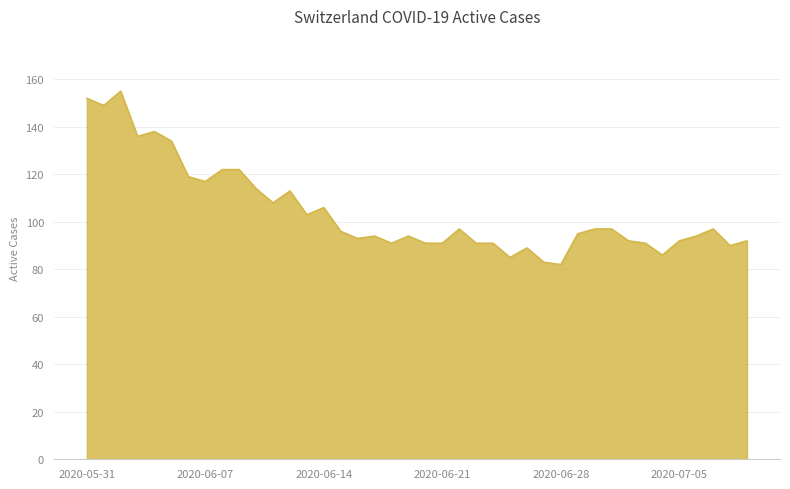

What is the smallest value displayed?

82